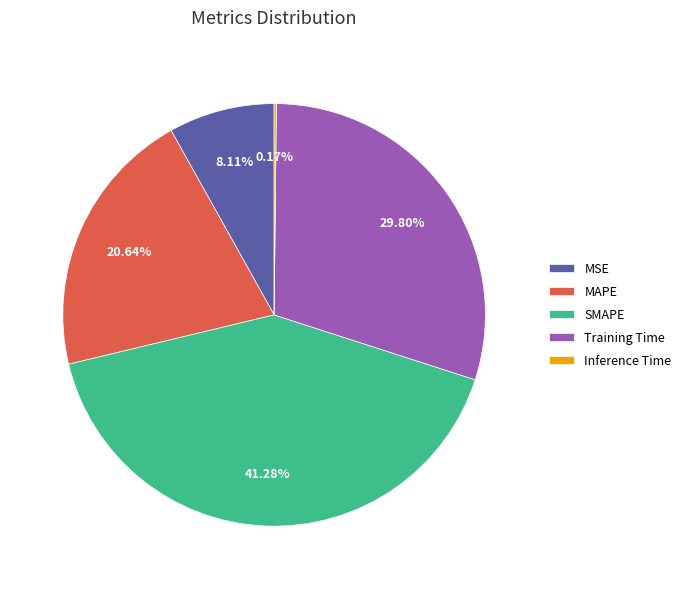

Between SMAPE and Training Time, which is larger?

SMAPE